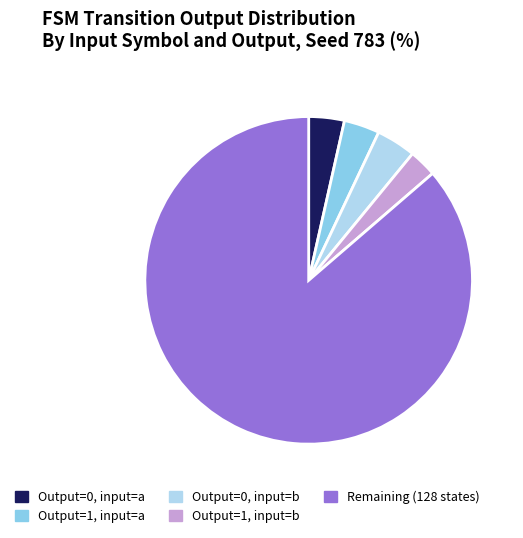

Which category has the biggest portion of the pie?

Remaining (128 states)